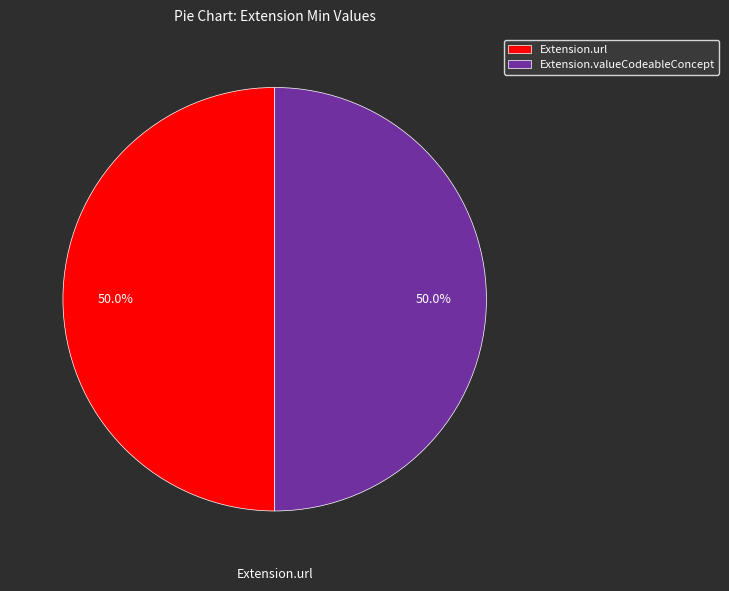

Count the number of slices in the pie.

2